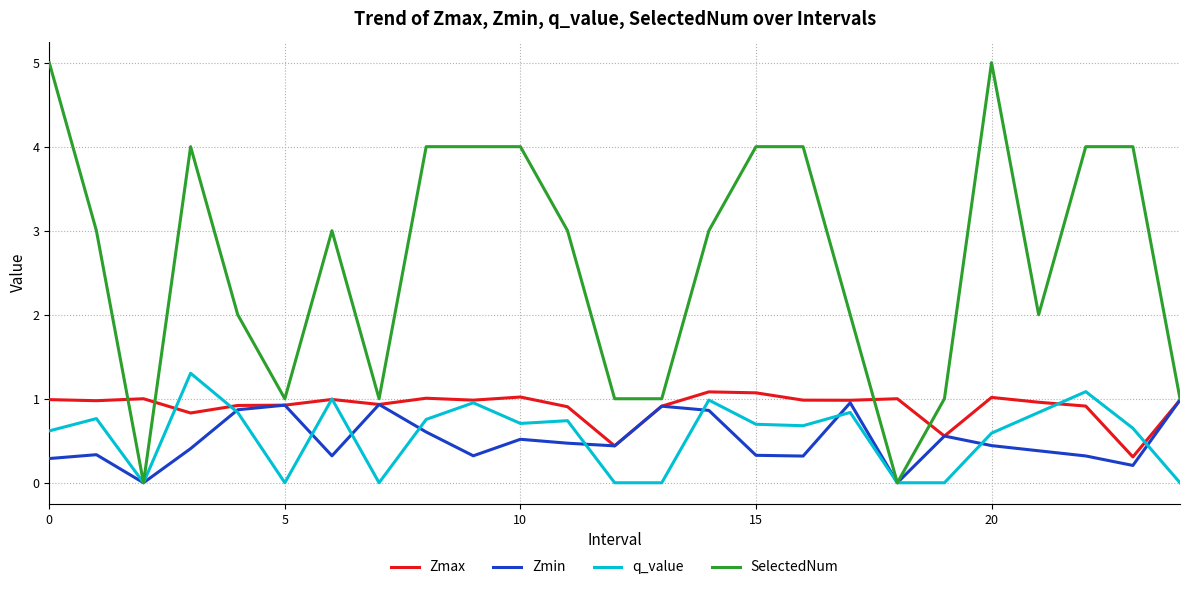

What is the average value of the Zmin series?

0.5